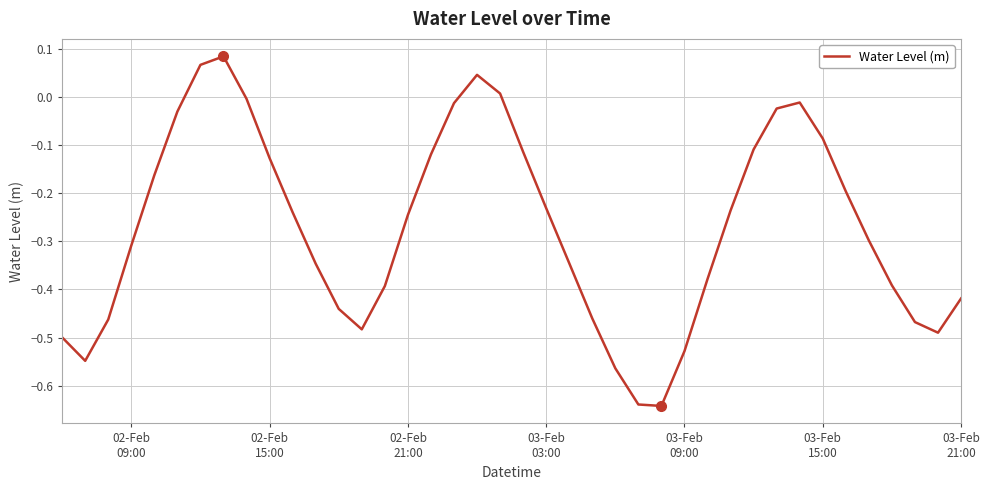

What is the average value?

-0.3